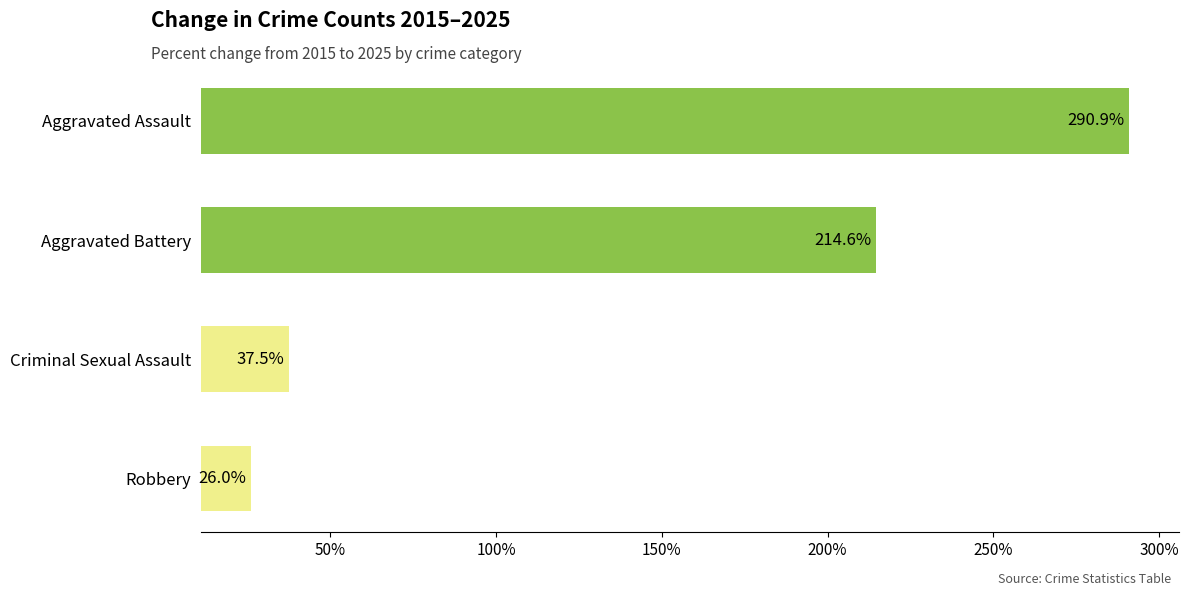

What is the sum of all values?

569.0